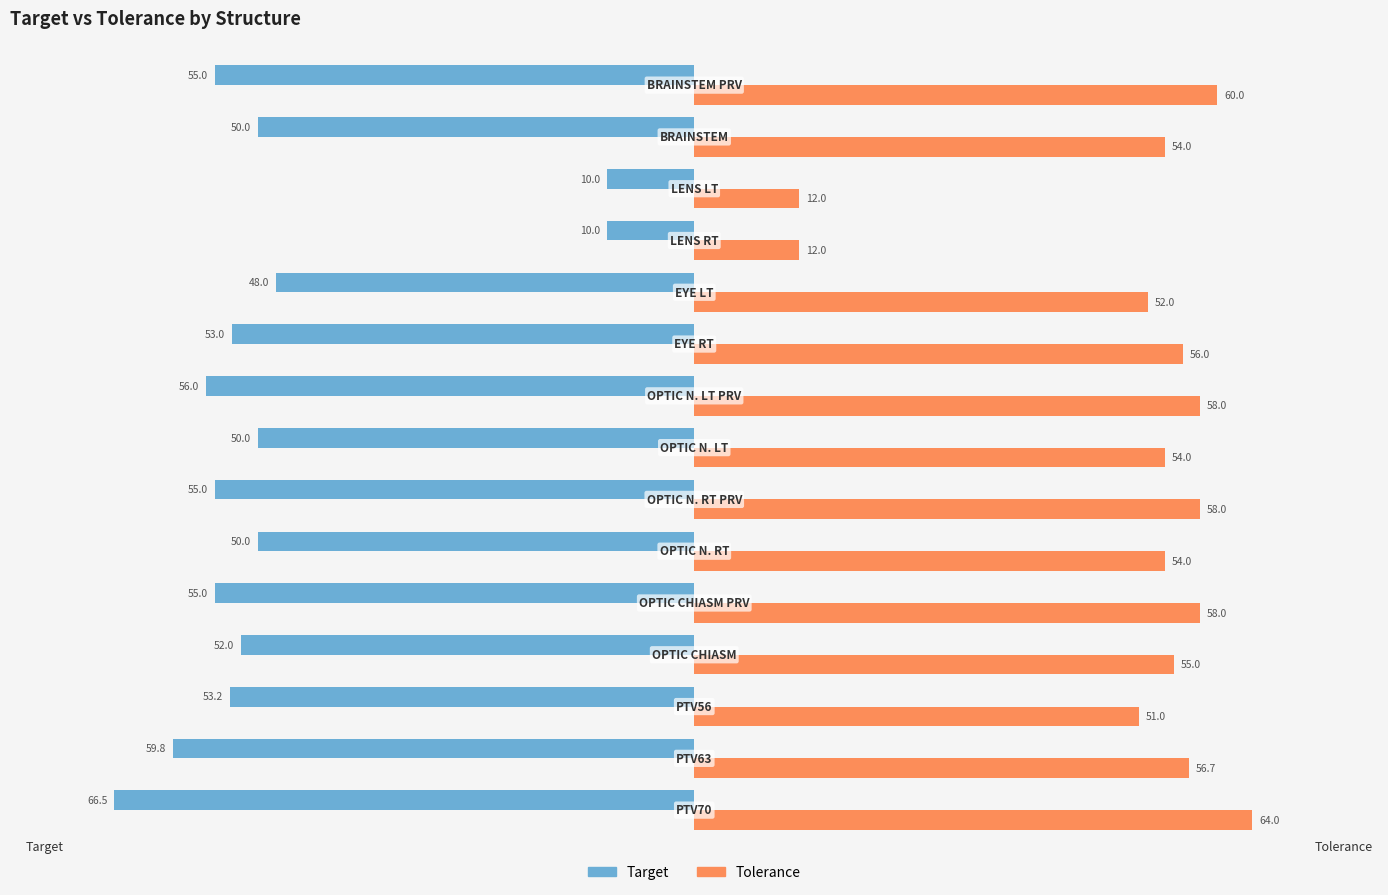

What is the minimum value shown in the chart?

-66.5